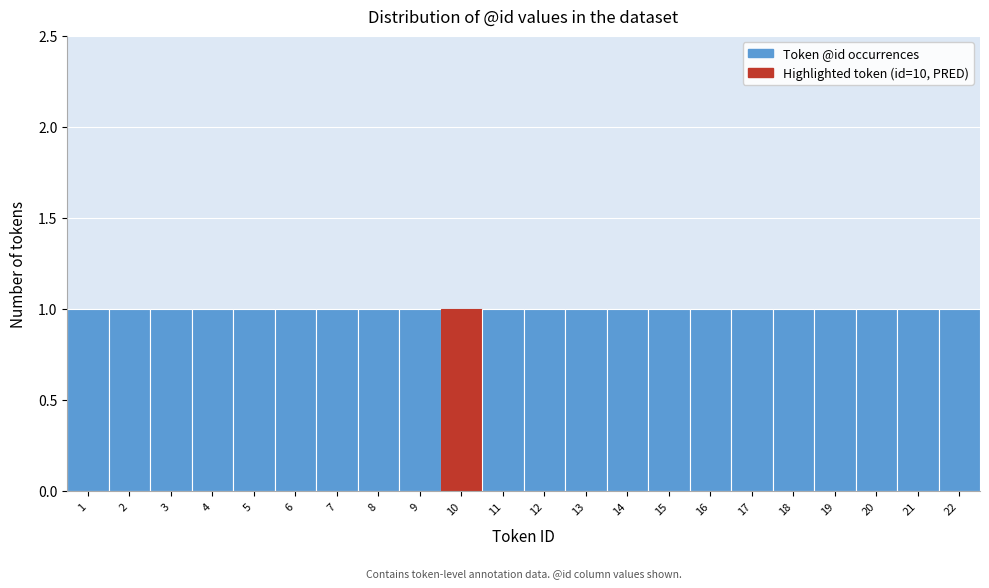

How tall is the bar that spans 15.5 to 16.5 on the x-axis? The values are not printed on the chart, so give them approximately, as read against the axis.

1